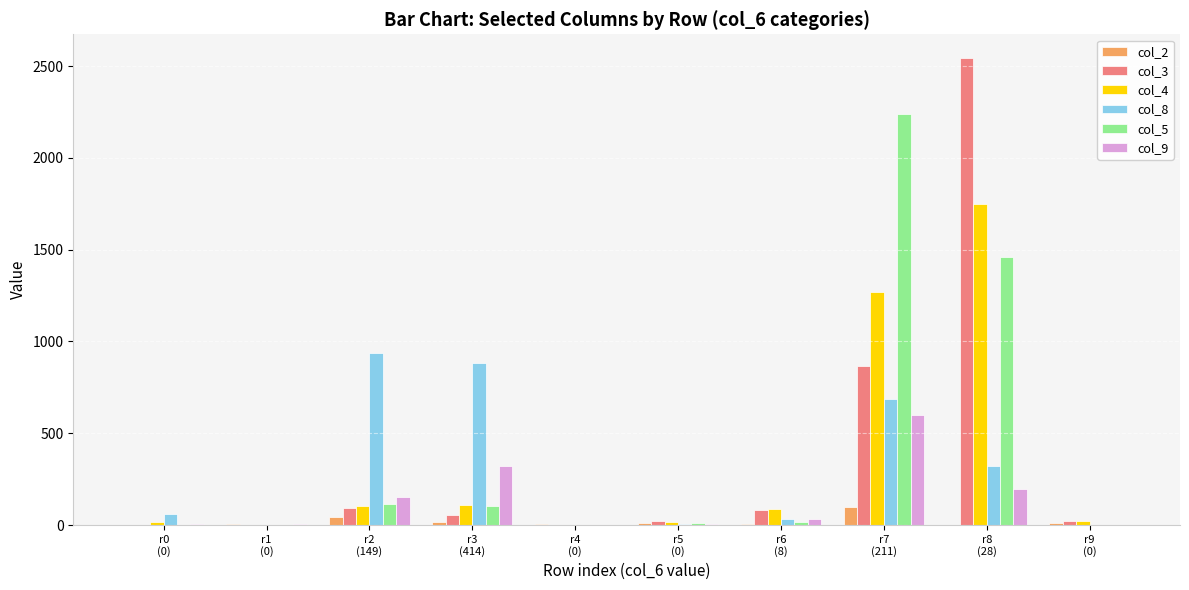

The value of col_8 at r8
(28) is 320. True or false?

True